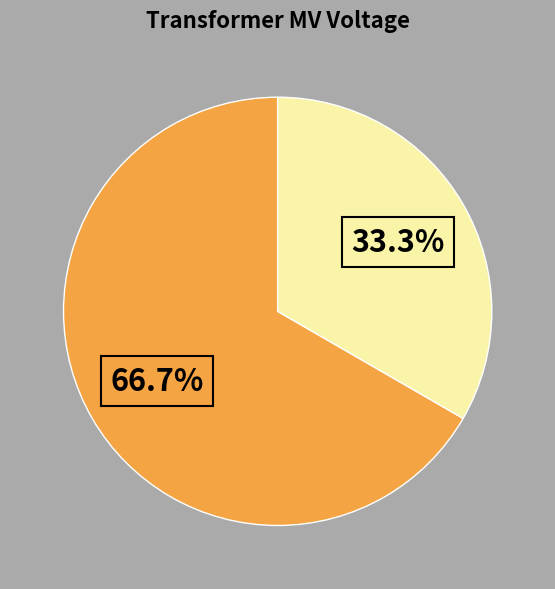

Is there a majority slice in this chart?

Yes